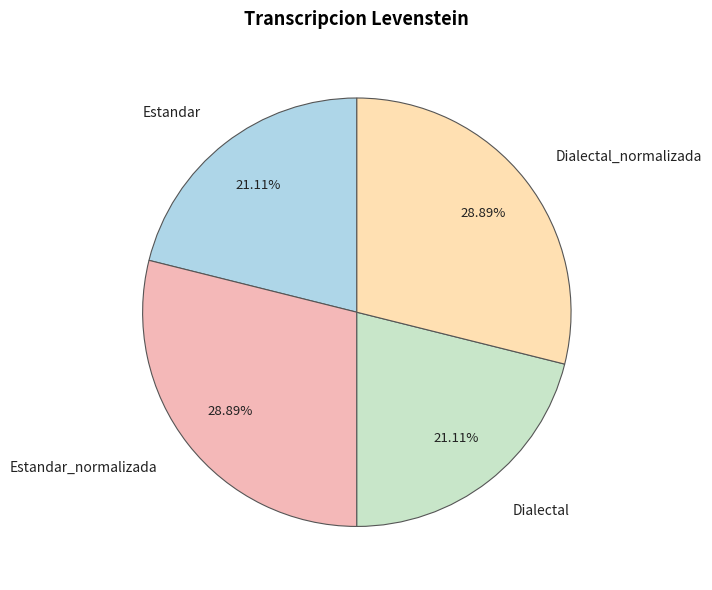

Which has a higher value, Estandar or Estandar_normalizada?

Estandar_normalizada